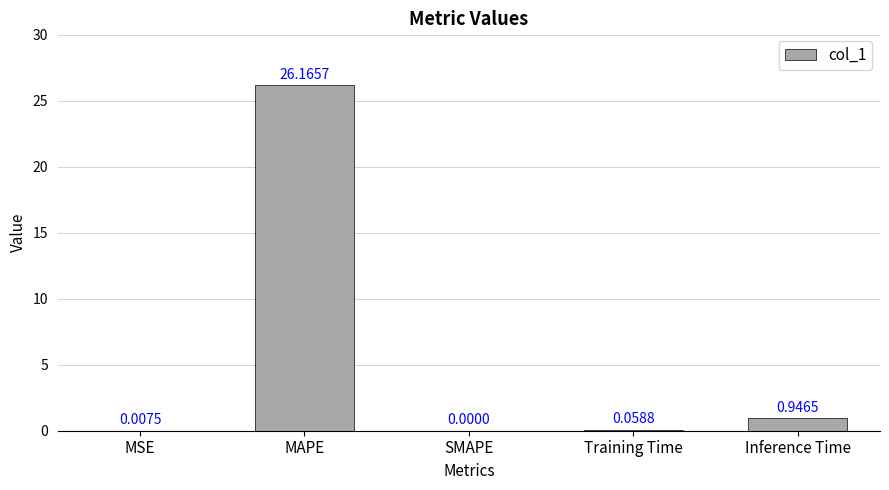

What is the change in value from MAPE to SMAPE?

-26.2